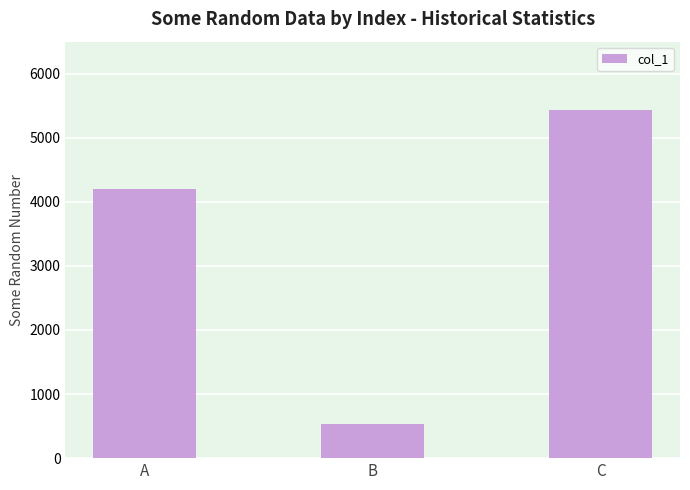

Reading left to right, what are all the values shown in this chart?

4200	530	5440